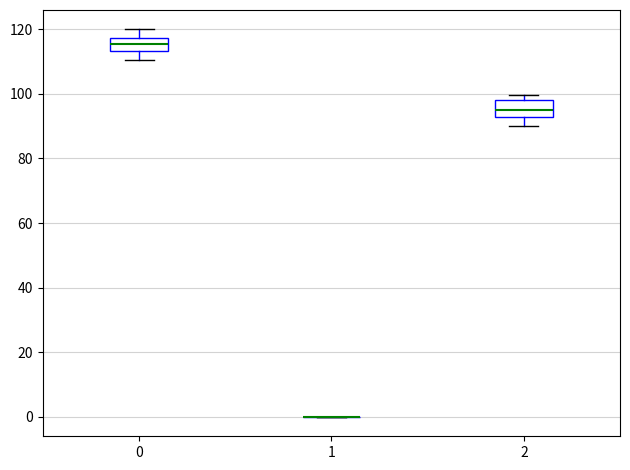

Reading left to right, read every box against the y-axis: the position of its median line, the range the box covers, and the ends of its whiskers. The values are not printed on the chart, so give them approximately, as read against the axis.

0: median 116, box 114 to 118, whiskers 110 to 120
1: box collapsed to a line at 0, whiskers 0 to 0
2: median 96, box 92 to 98, whiskers 90 to 100